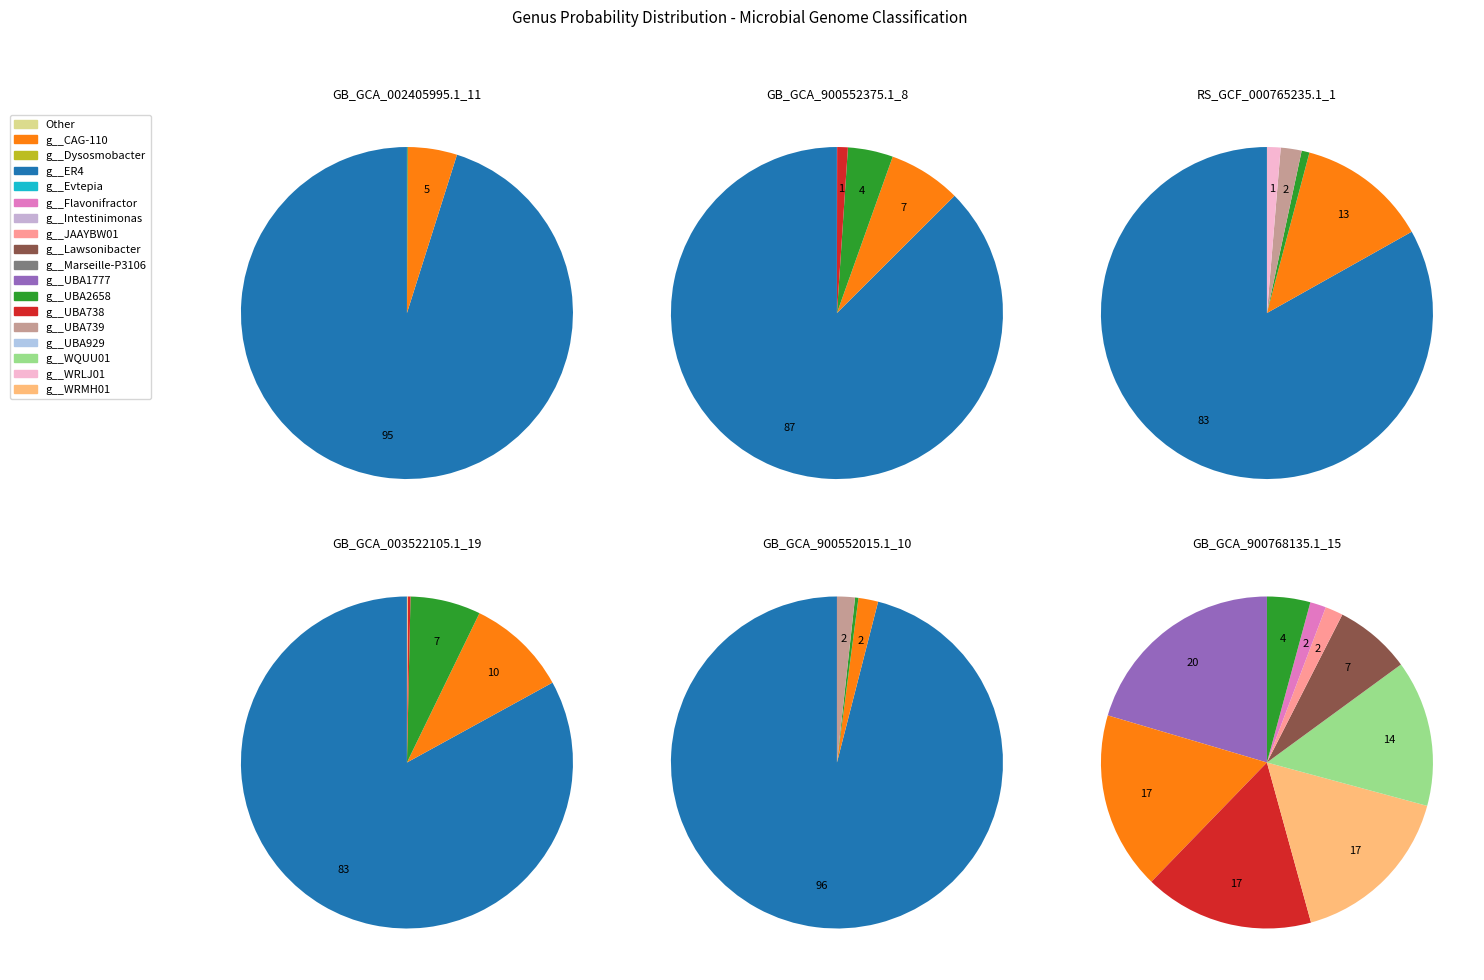

Is there any slice that represents more than half of the pie?

Yes